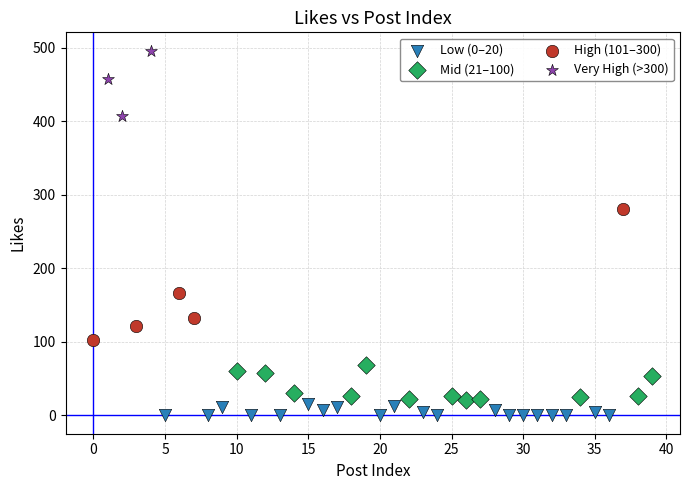

Which series reaches the maximum Y coordinate?

Very High (>300)